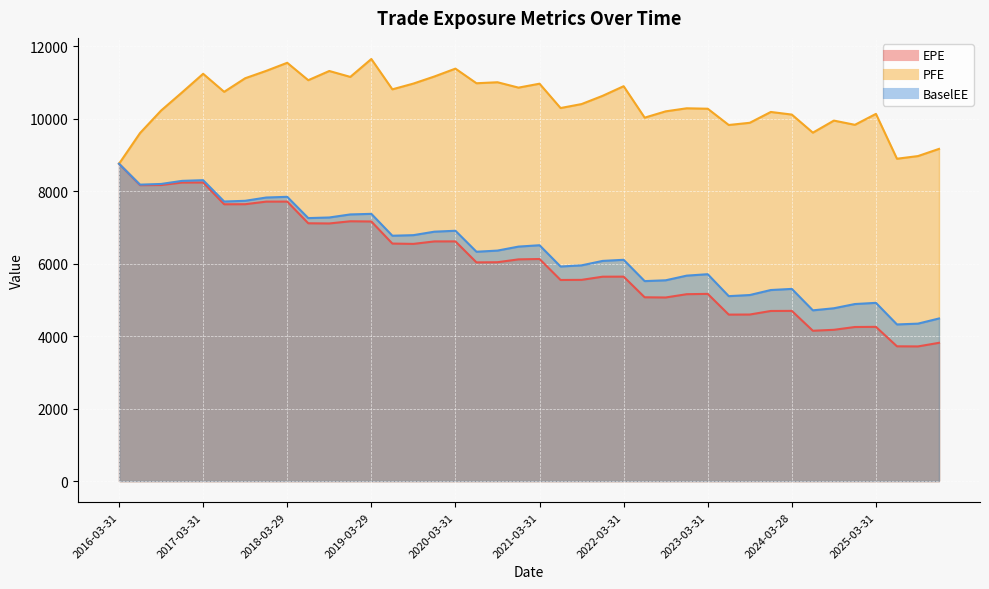

What is the sum of the EPE values at 2016-09-30 and 2025-09-30?

11884.4